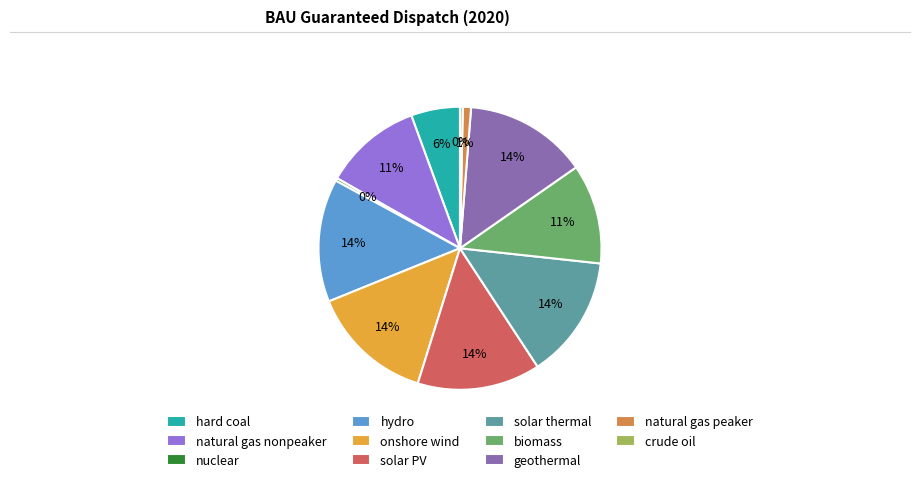

True or false: hydro accounts for 14% of the total.

True